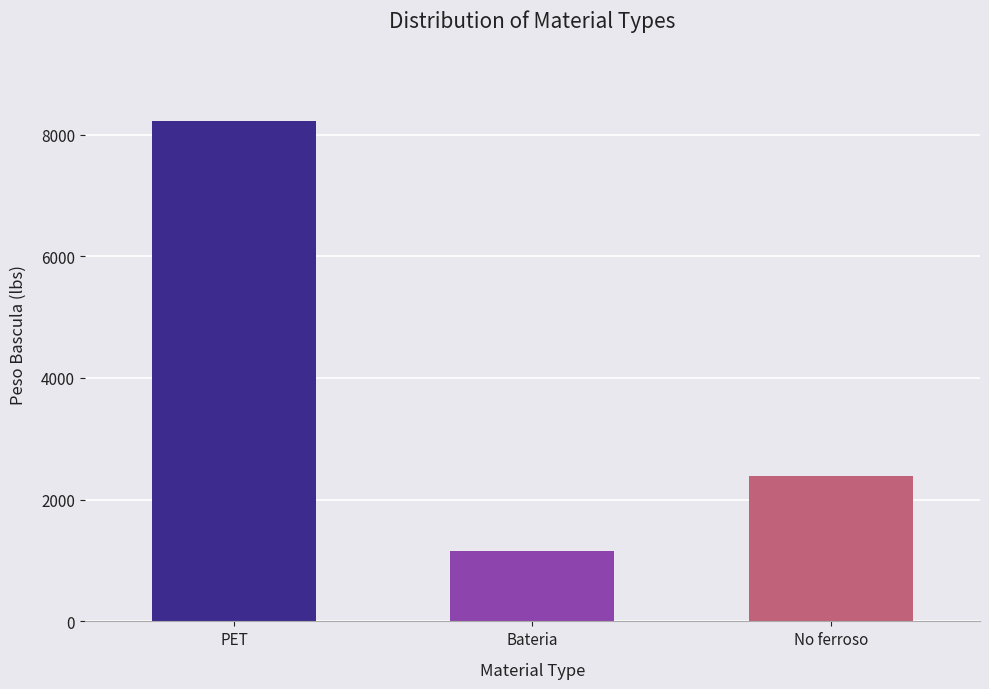

Does the chart contain stacked bars?

No